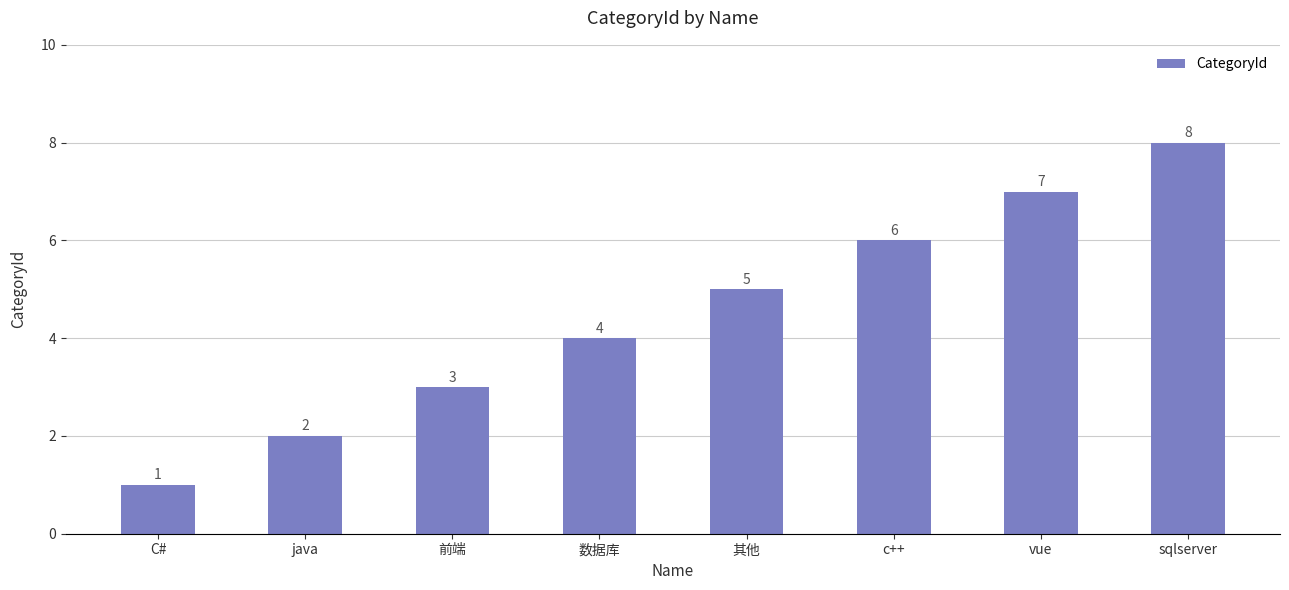

What is the minimum value shown in the chart?

1